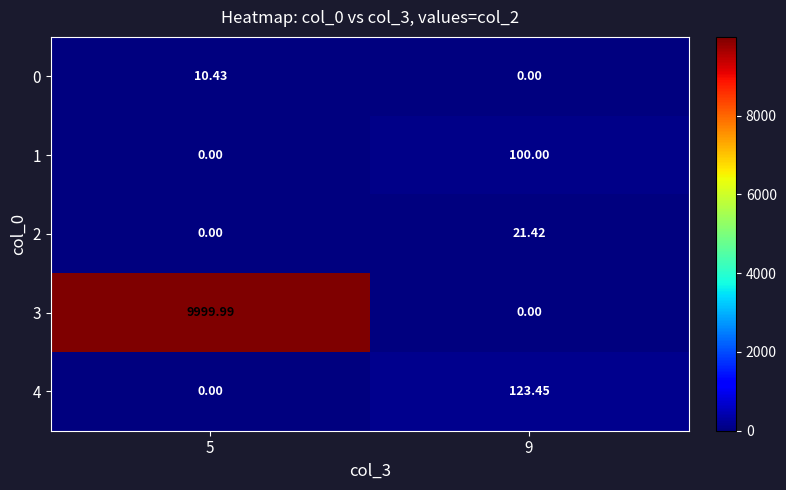

Is the value of 1 at 9 greater than the value of 0 at 9?

Yes